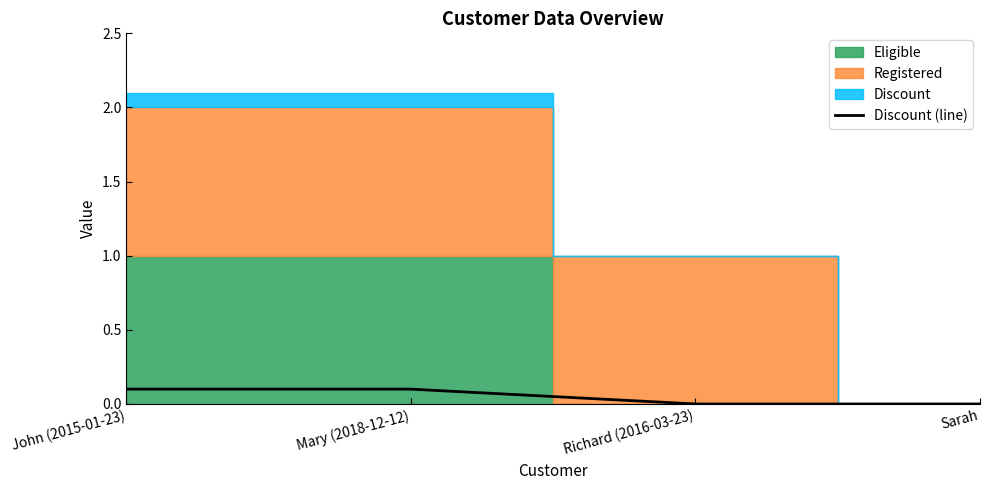

Reading right to left, transcribe all the data shown in this chart.

Sarah=0.0	Richard (2016-03-23)=0.0	Mary (2018-12-12)=0.1	John (2015-01-23)=0.1